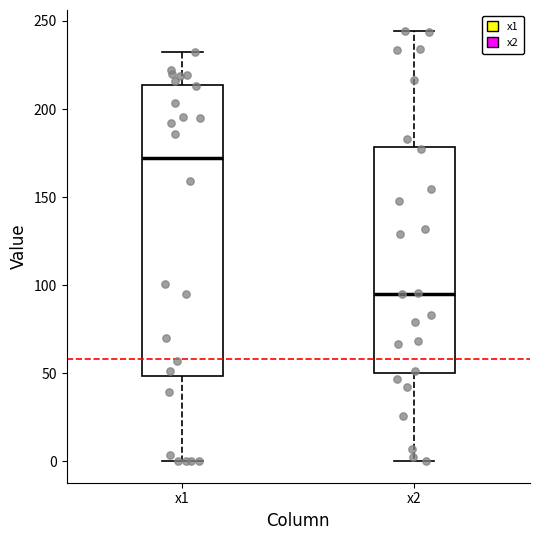

Reading left to right, read every box against the y-axis: the position of its median line, the range the box covers, and the ends of its whiskers. The values are not printed on the chart, so give them approximately, as read against the axis.

x1: median 170, box 50 to 215, whiskers 0 to 230
x2: median 95, box 50 to 180, whiskers 0 to 245